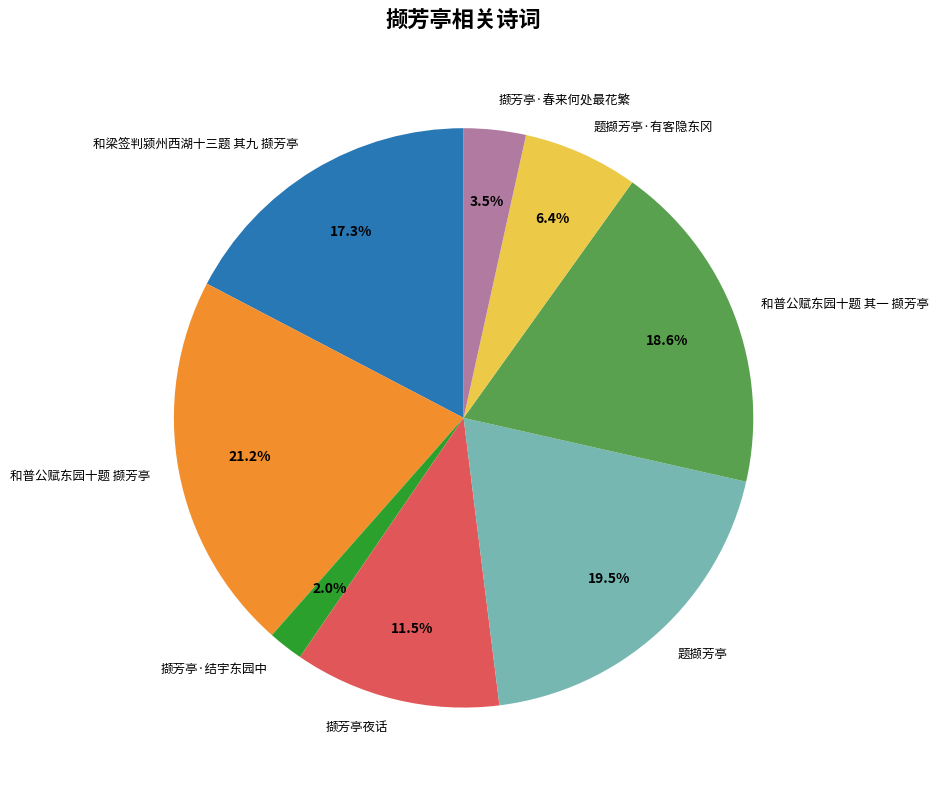

How many segments does this pie chart have?

8